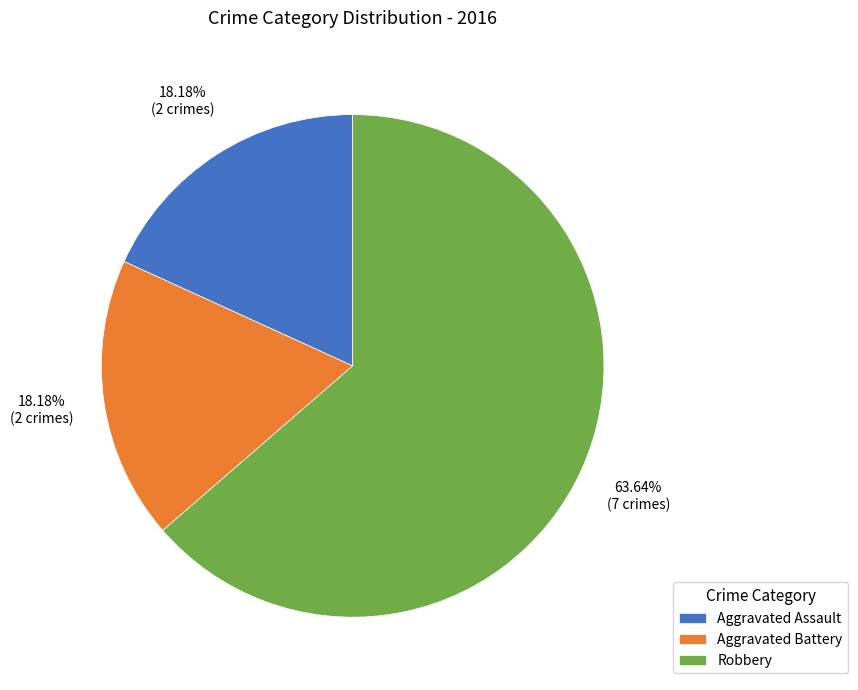

Which category has the biggest portion of the pie?

Robbery